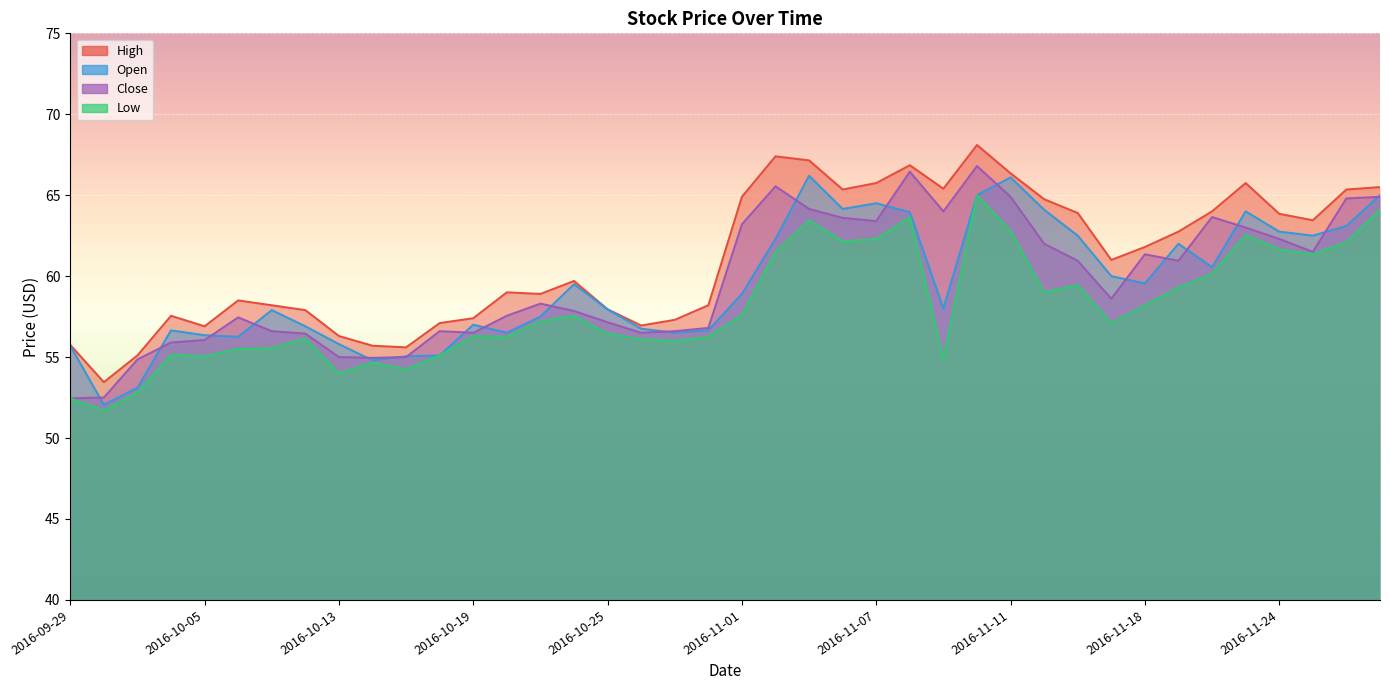

True or false: High has a value of 56.3 at 2016-10-13.

True